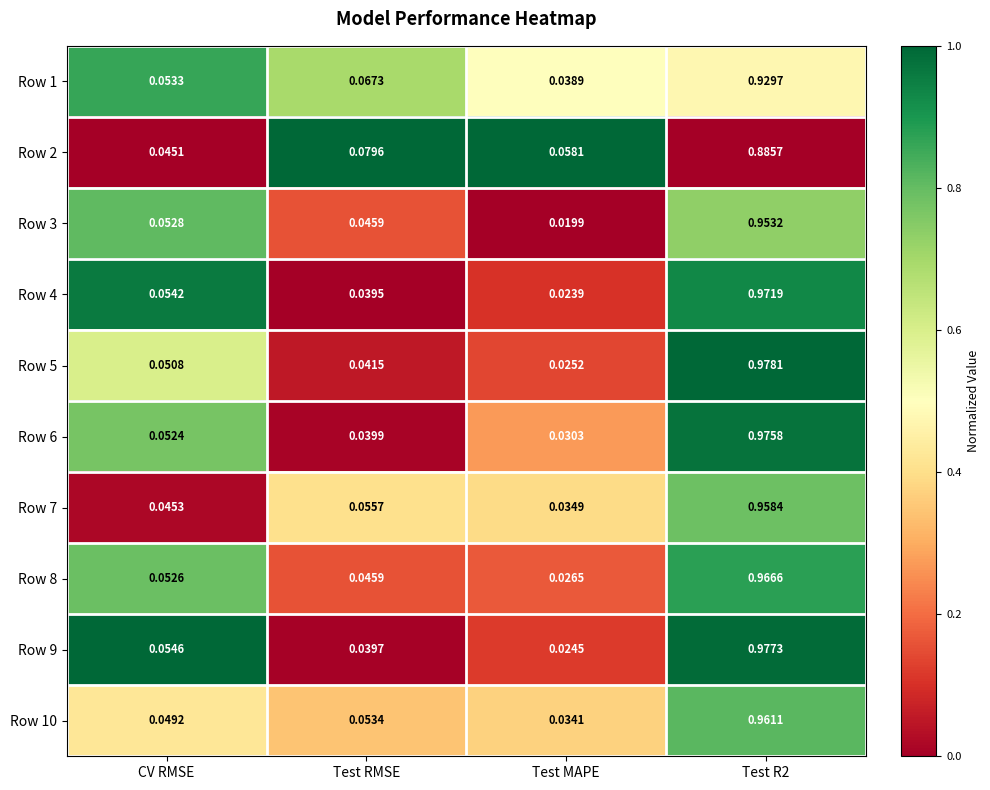

At which label is Row 8 closest to 0?

Test MAPE